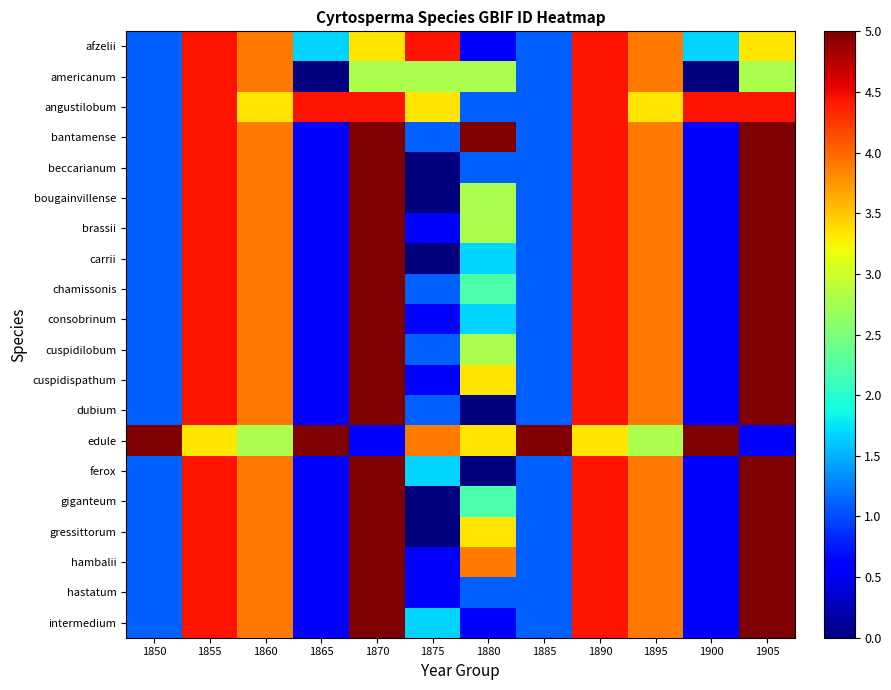

Which has a higher value, 1865 or 1850?

1865